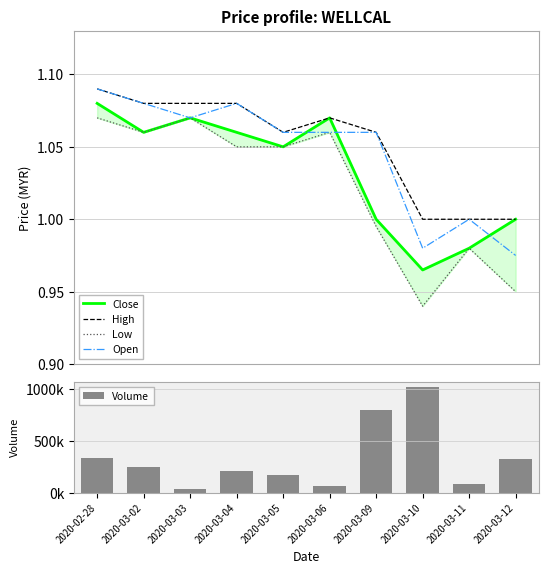

What is the label of the 3rd bar from the left?

2020-03-03